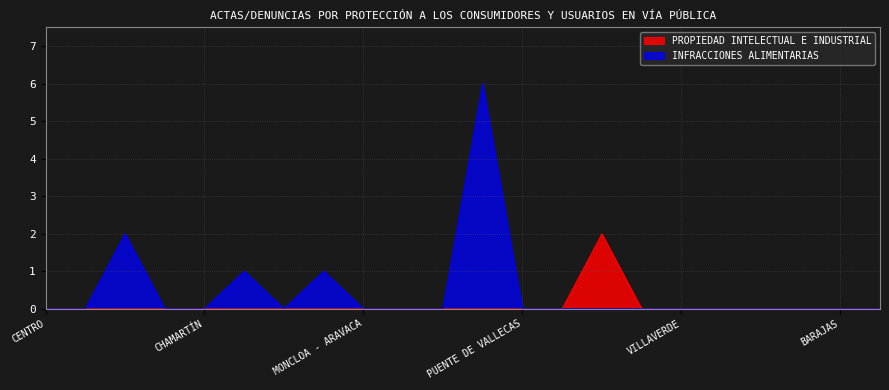

List the labels in order of PROPIEDAD INTELECTUAL E INDUSTRIAL value, largest first.

CIUDAD LINEAL, CENTRO, ARGANZUELA, RETIRO, SALAMANCA, CHAMARTÍN, TETUÁN, CHAMBERÍ, FUENCARRAL - EL PARDO, MONCLOA - ARAVACA, LATINA, CARABANCHEL, USERA, PUENTE DE VALLECAS, MORATALAZ, HORTALEZA, VILLAVERDE, VILLA DE VALLECAS, VICÁLVARO, SAN BLAS - CANILLEJAS, BARAJAS, SIN DISTRITO ASIGNADO